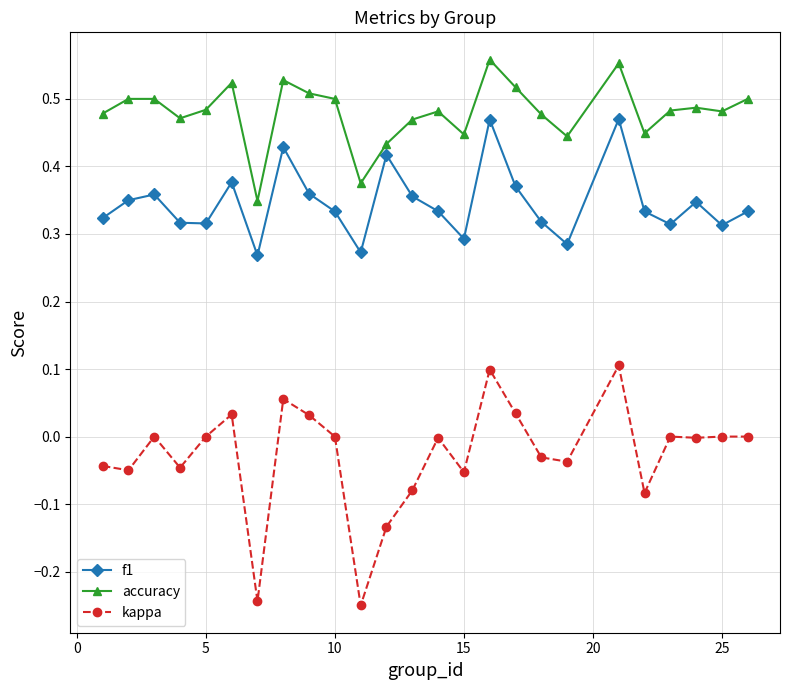

What is the sum of all accuracy values?

12.0